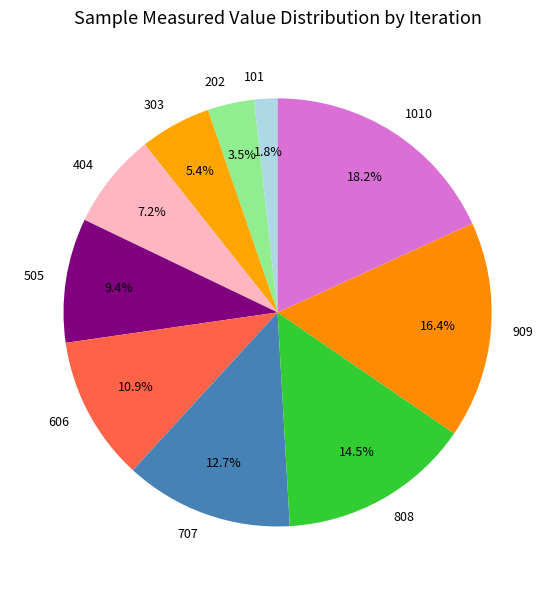

Rank the categories by value from lowest to highest.

101, 202, 303, 404, 505, 606, 707, 808, 909, 1010